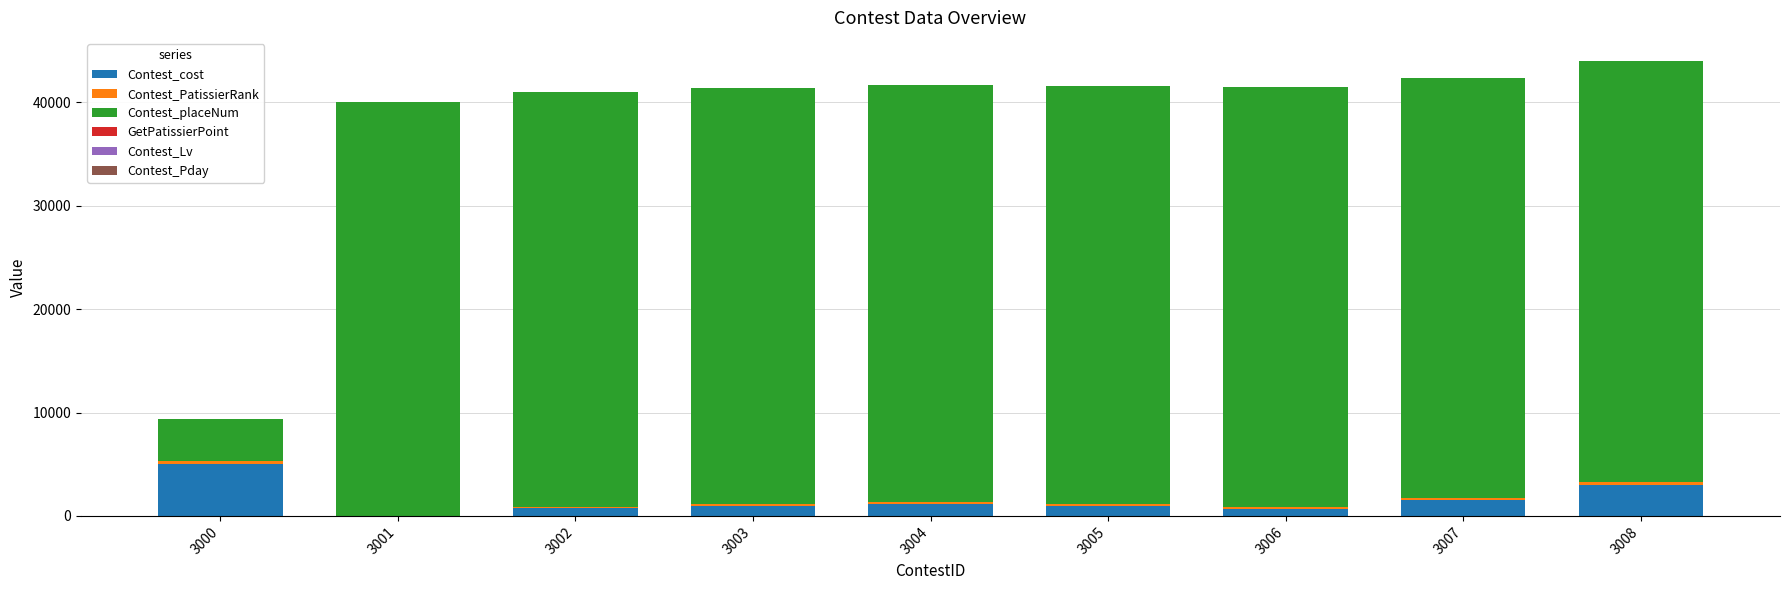

Which category has the highest value in the Contest_cost series?

3000